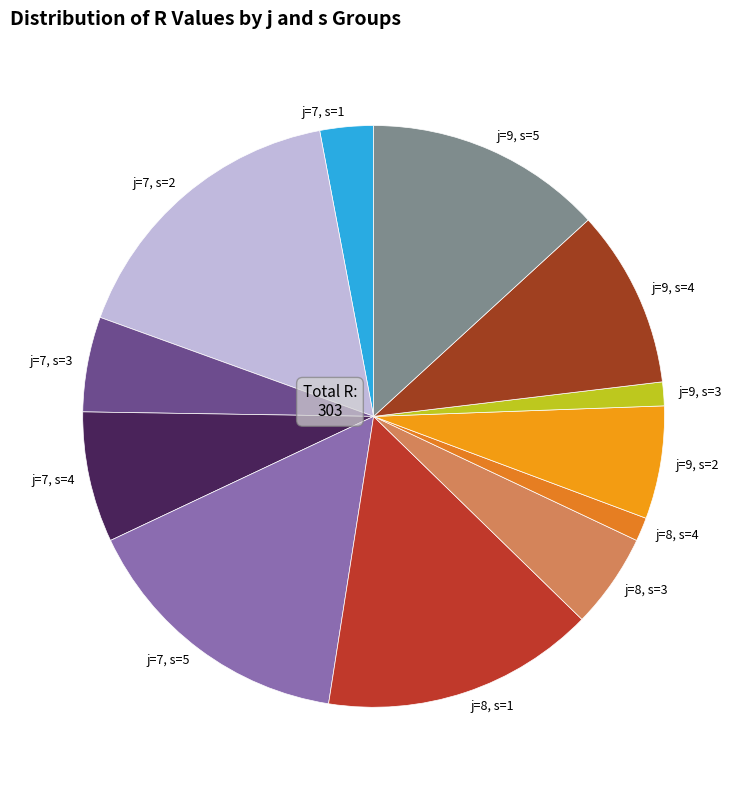

How many slices are in this pie chart?

12